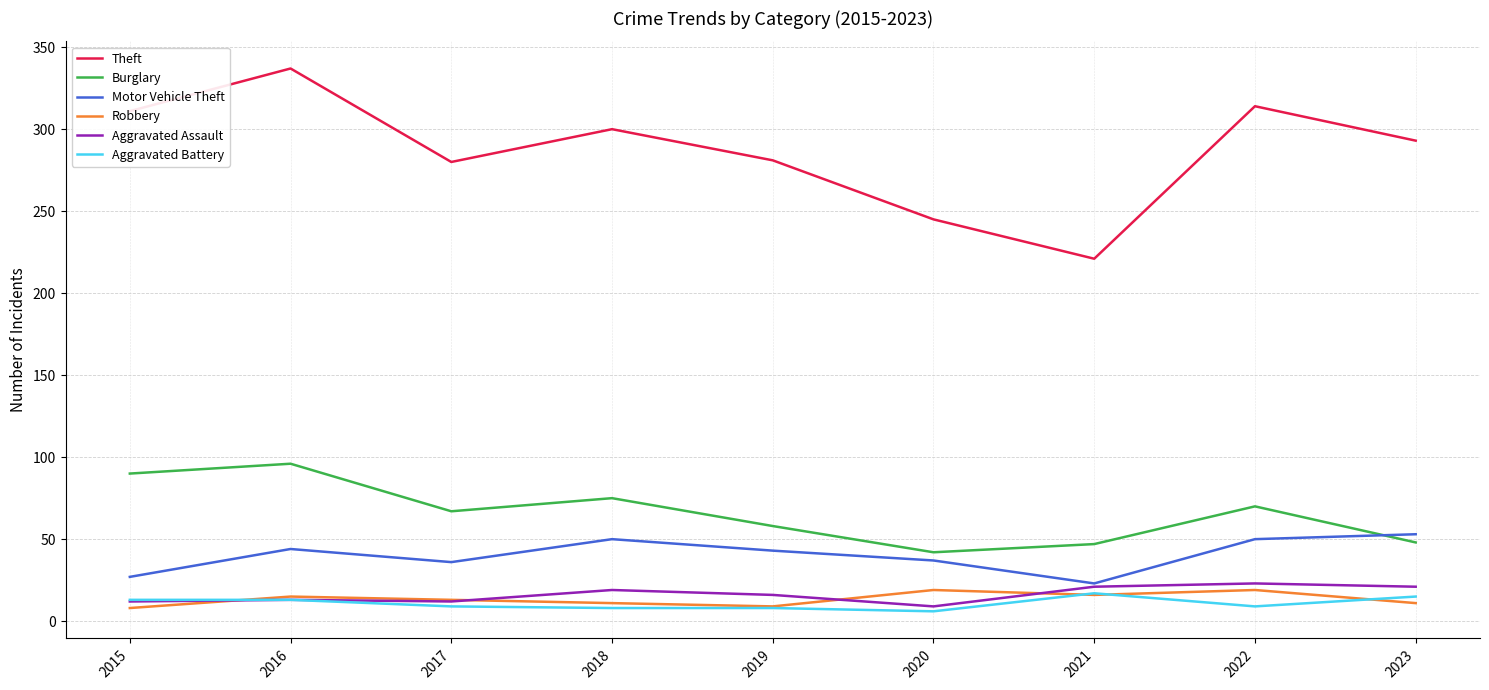

Between 2015 and 2018, which series saw the biggest shift?

Motor Vehicle Theft